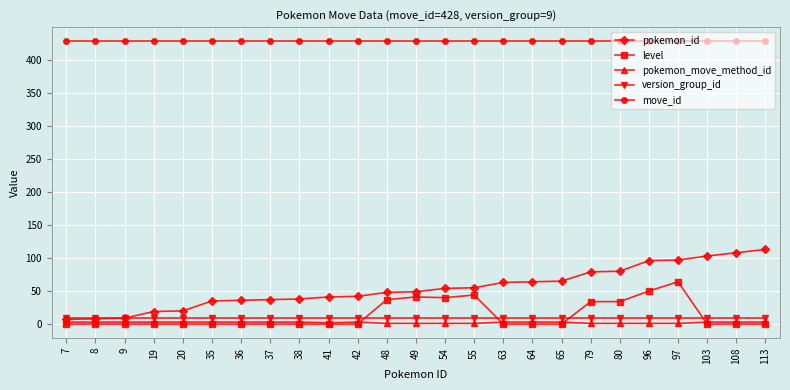

Which series has the largest total across all categories?

move_id